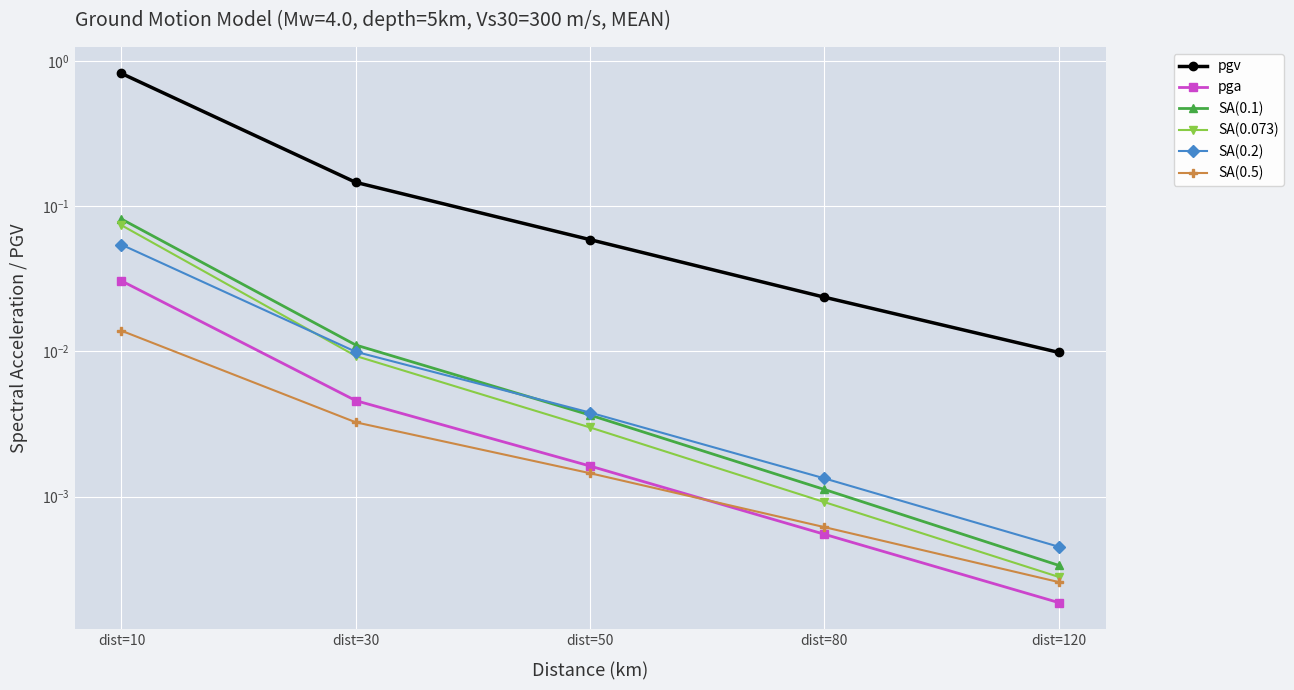

Which series has the largest total across all categories?

pgv